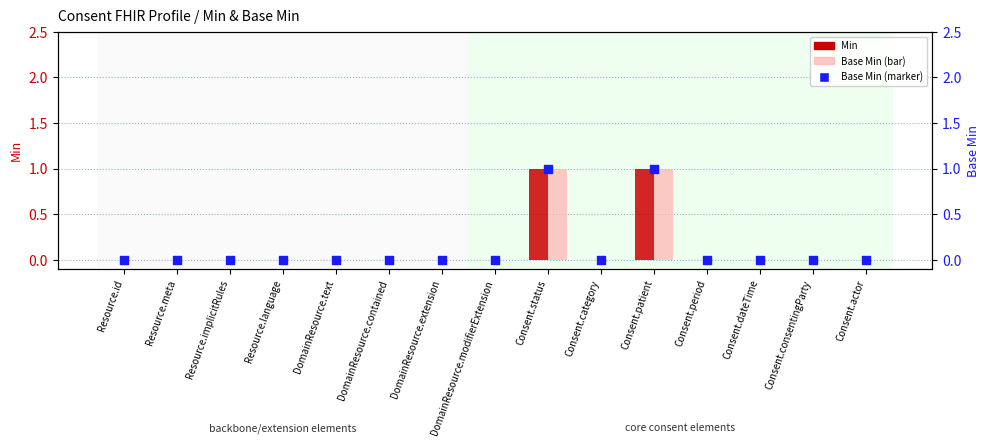

What are all the series names shown in the legend?

Min, Base Min, Base Min marker